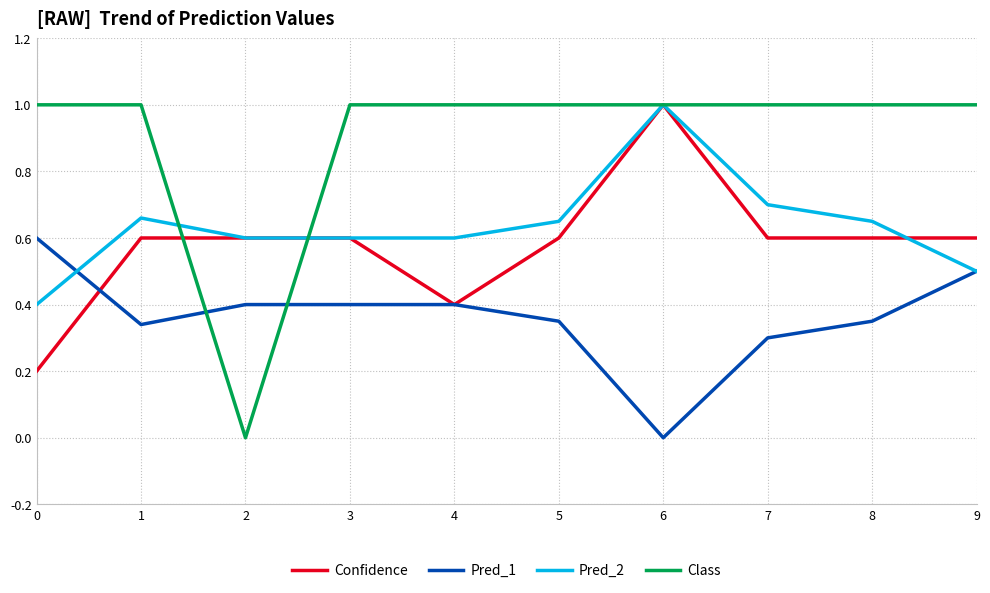

The Pred_2 series shows 0.4 at 2. True or false?

False